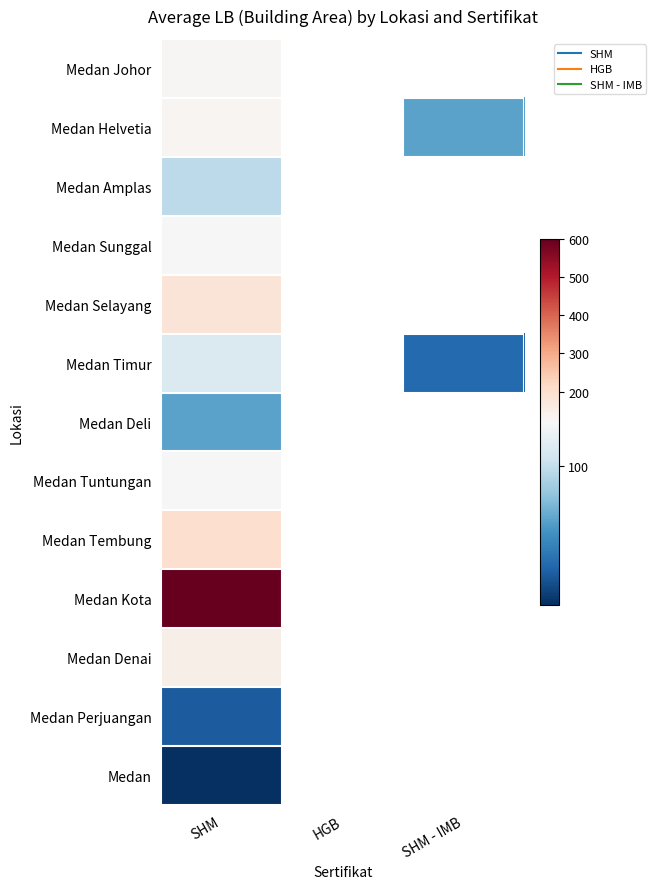

Which has a higher value, SHM - IMB or SHM?

SHM